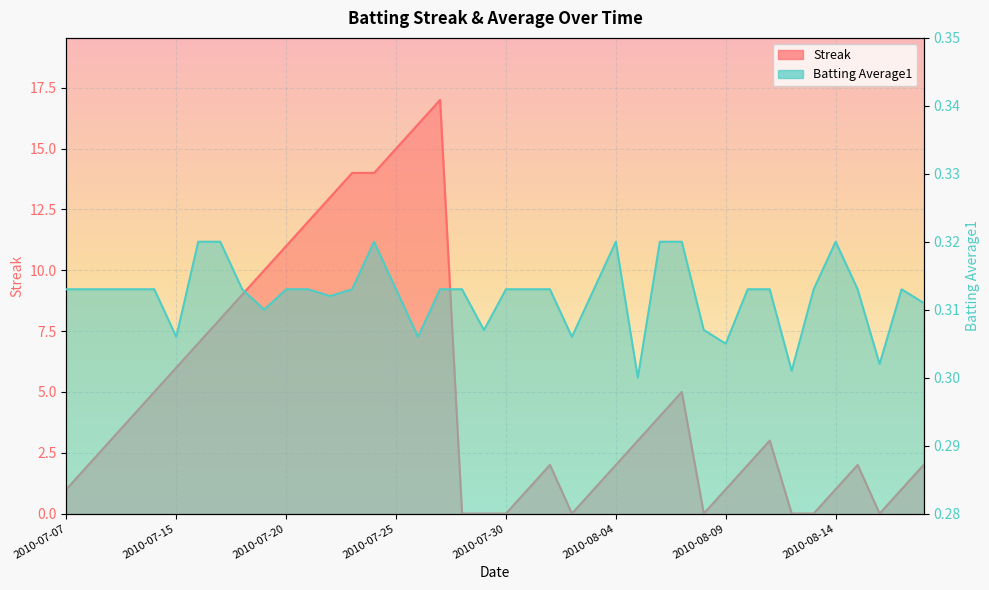

Where is the first local maximum for Batting Average1?

2010-07-24